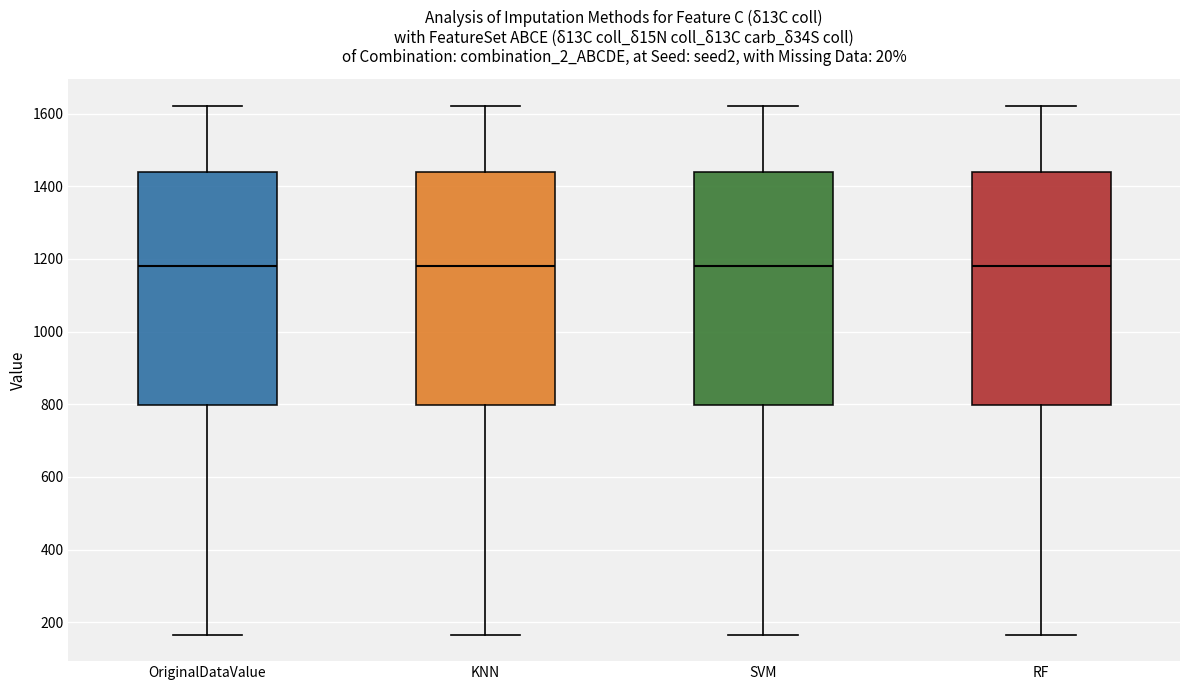

Where does the lower whisker of the box for RF end on the y-axis? The values are not printed on the chart, so give them approximately, as read against the axis.

160